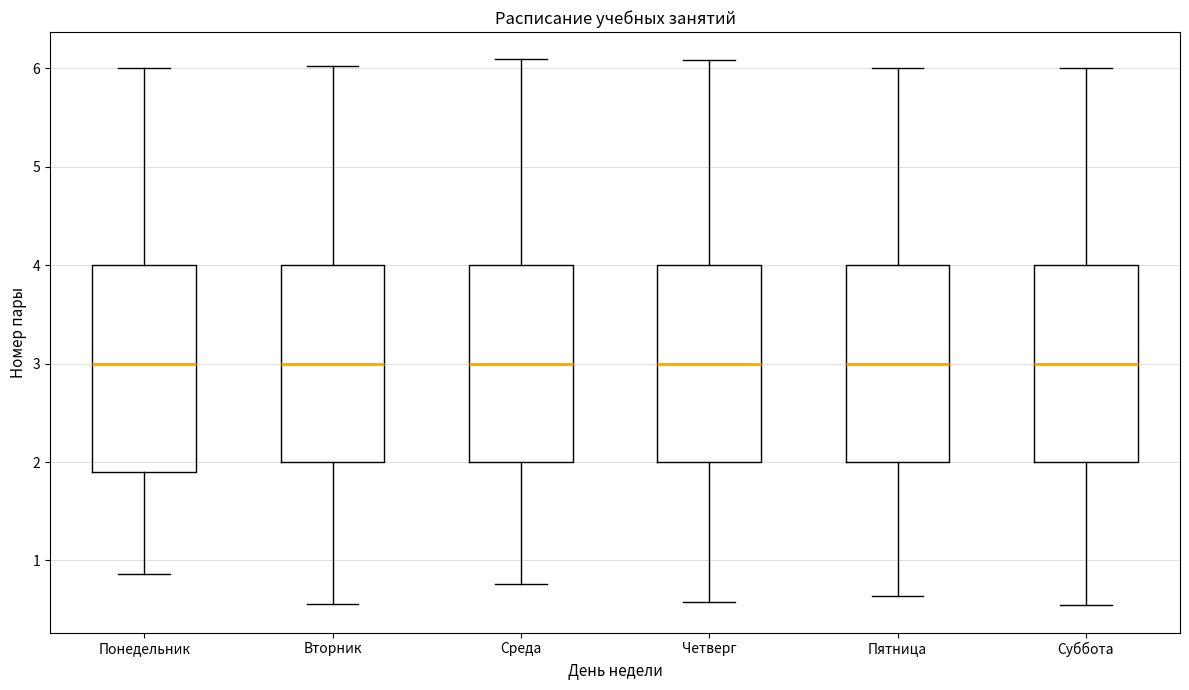

Reading left to right, read every box against the y-axis: the position of its median line, the range the box covers, and the ends of its whiskers. The values are not printed on the chart, so give them approximately, as read against the axis.

Понедельник: median 3.0, box 1.9 to 4.0, whiskers 0.9 to 6.0
Вторник: median 3.0, box 2.0 to 4.0, whiskers 0.6 to 6.0
Среда: median 3.0, box 2.0 to 4.0, whiskers 0.8 to 6.1
Четверг: median 3.0, box 2.0 to 4.0, whiskers 0.6 to 6.1
Пятница: median 3.0, box 2.0 to 4.0, whiskers 0.6 to 6.0
Суббота: median 3.0, box 2.0 to 4.0, whiskers 0.5 to 6.0